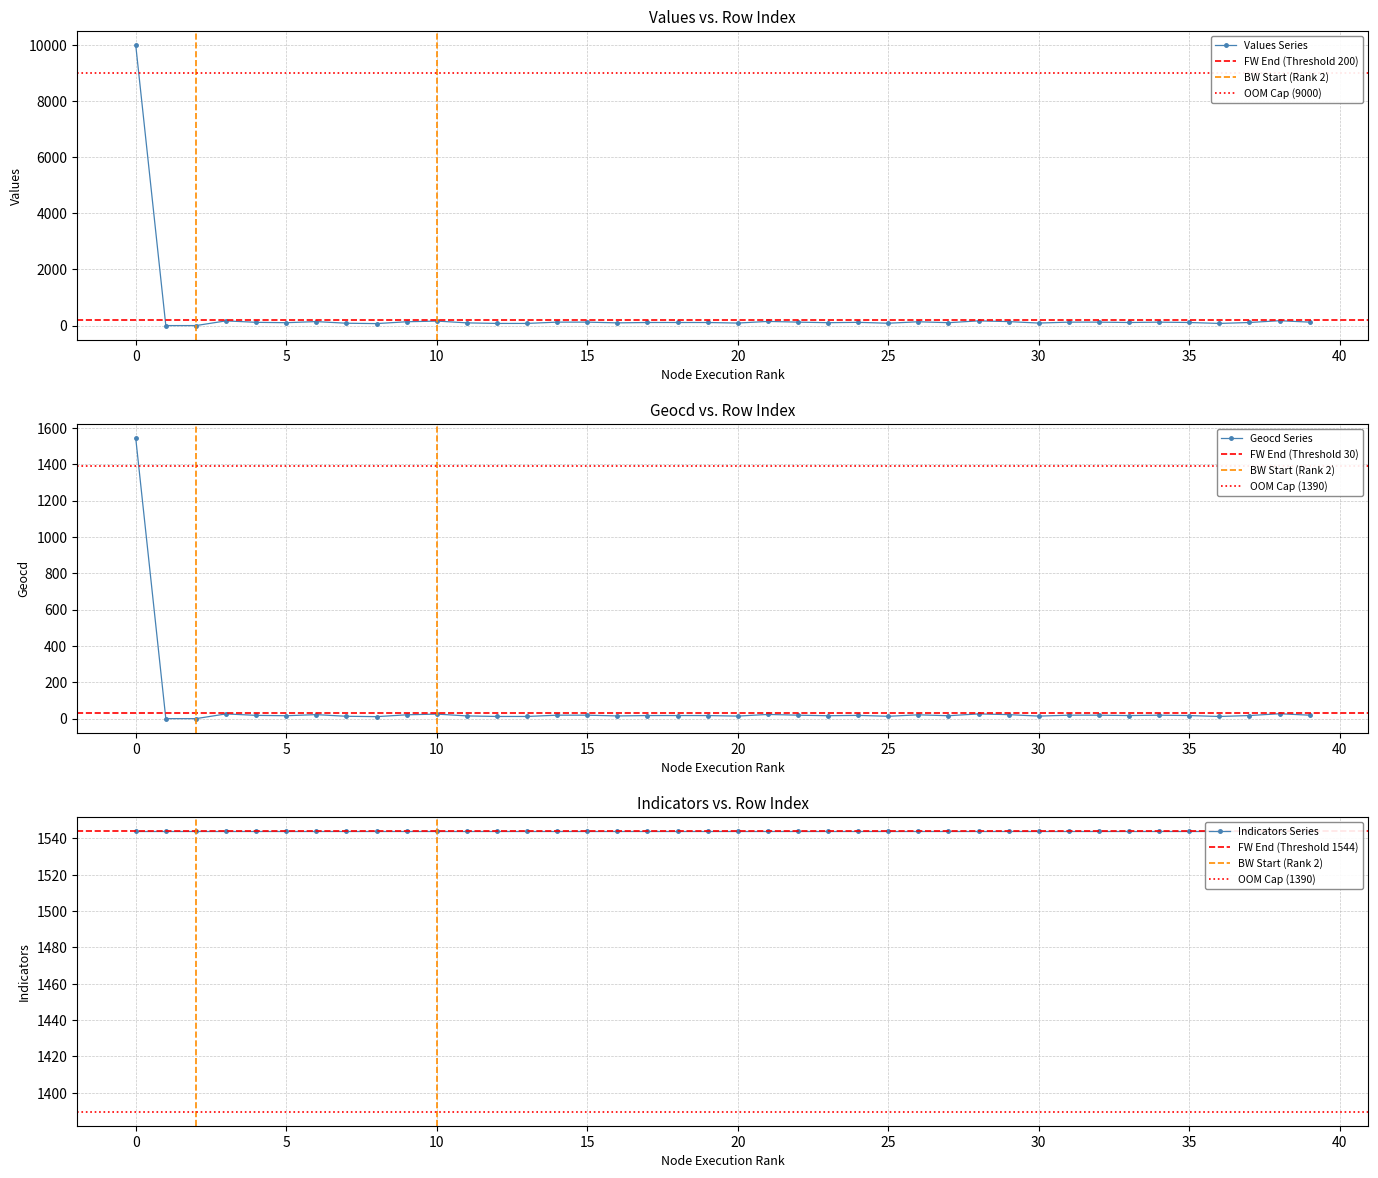

True or false: geocd and values intersect in this chart.

False